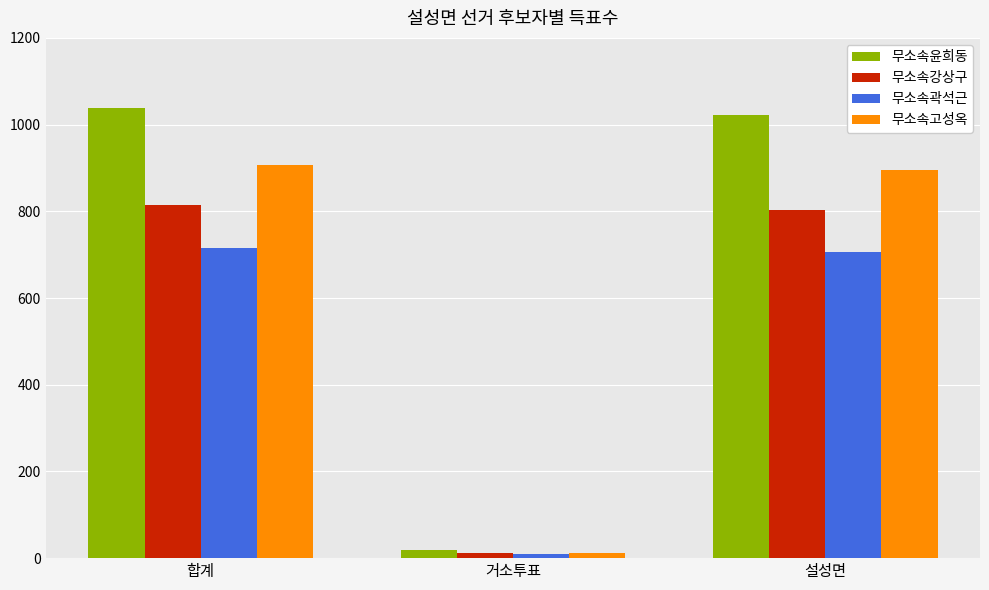

How many distinct data groups are displayed?

4